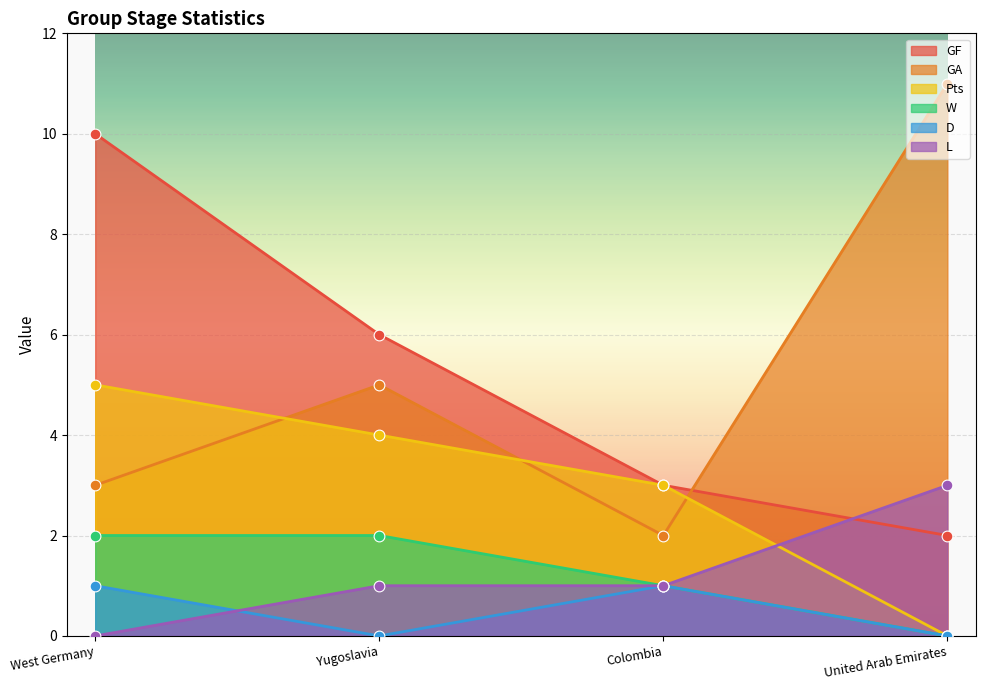

Which series contains the highest Y value?

GA